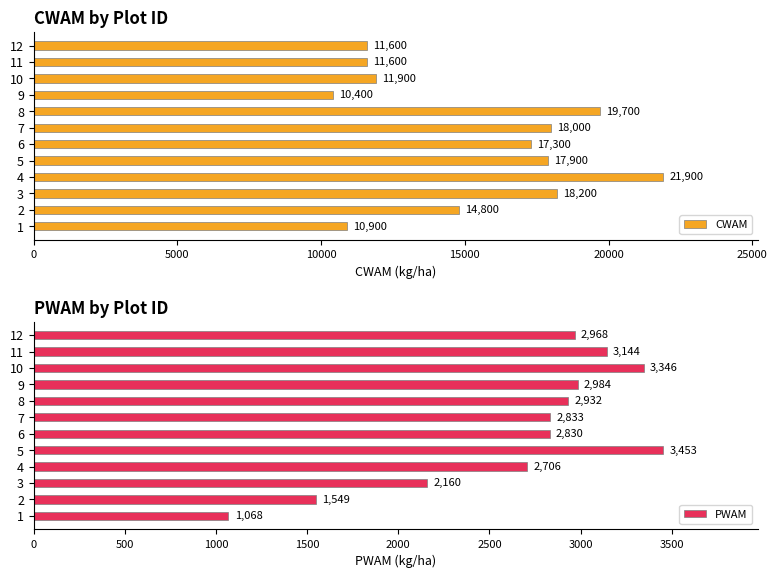

Where is CWAM nearest to the value 16150?

6